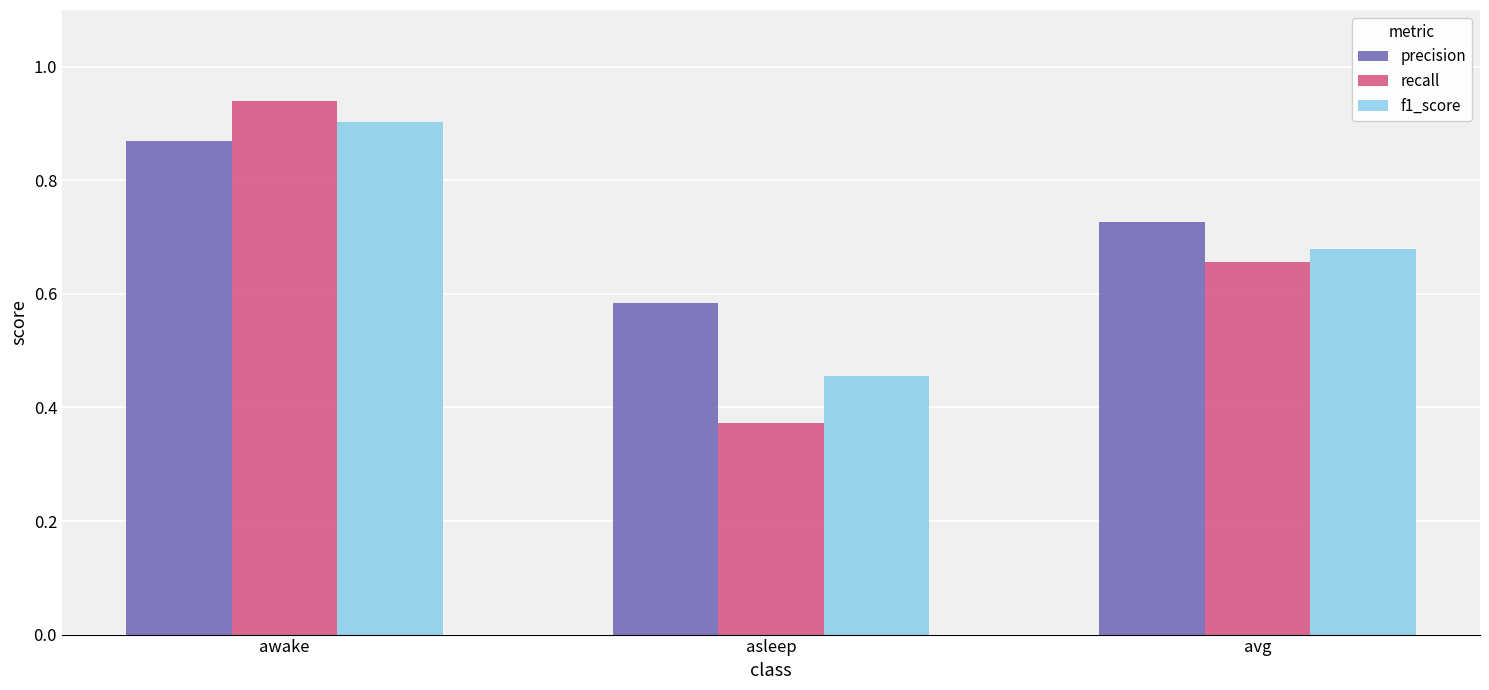

True or false: f1_score has a value of 0.9 at awake.

True